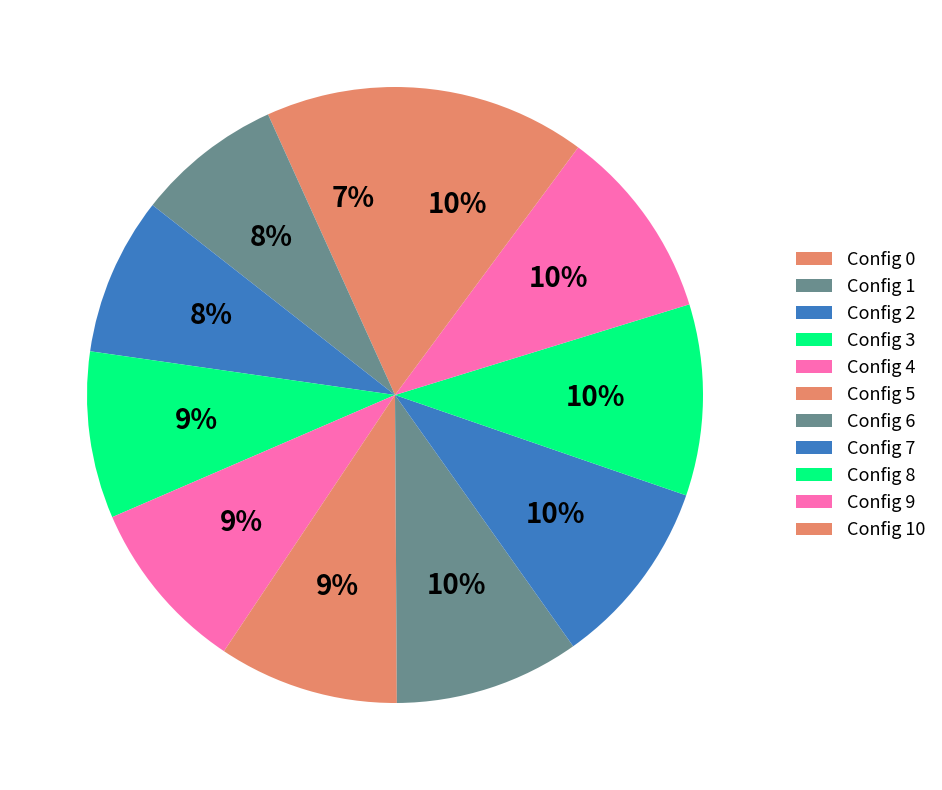

How many slices are in this pie chart?

11